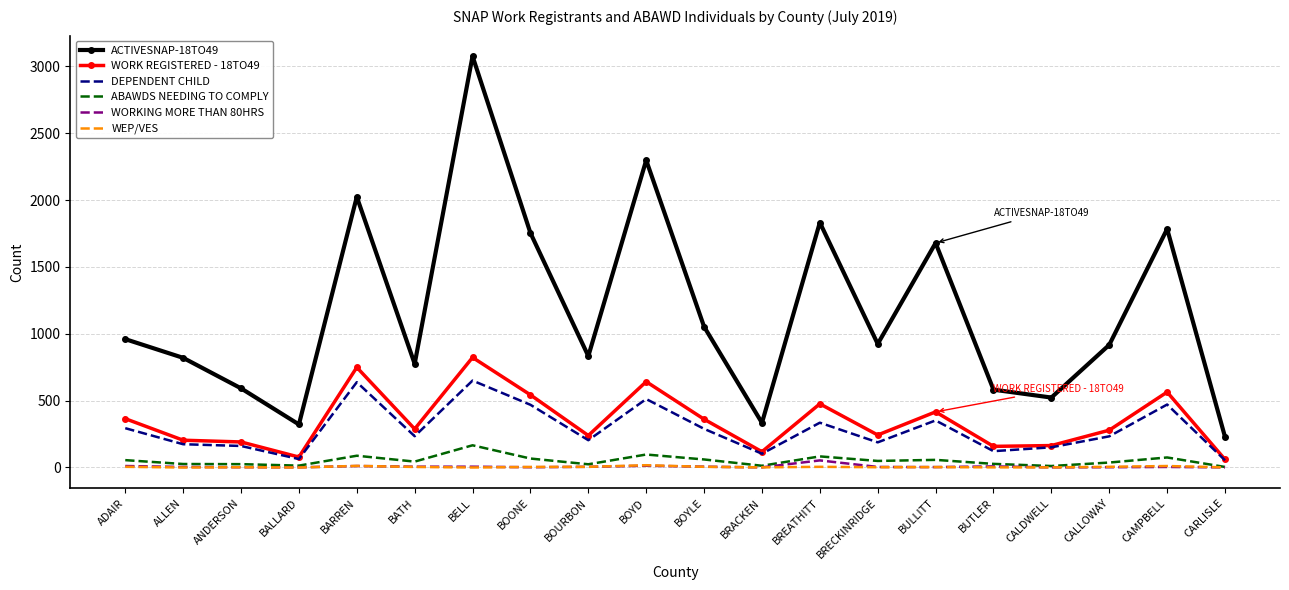

Is it true that DEPENDENT CHILD equals 122 at BUTLER?

True